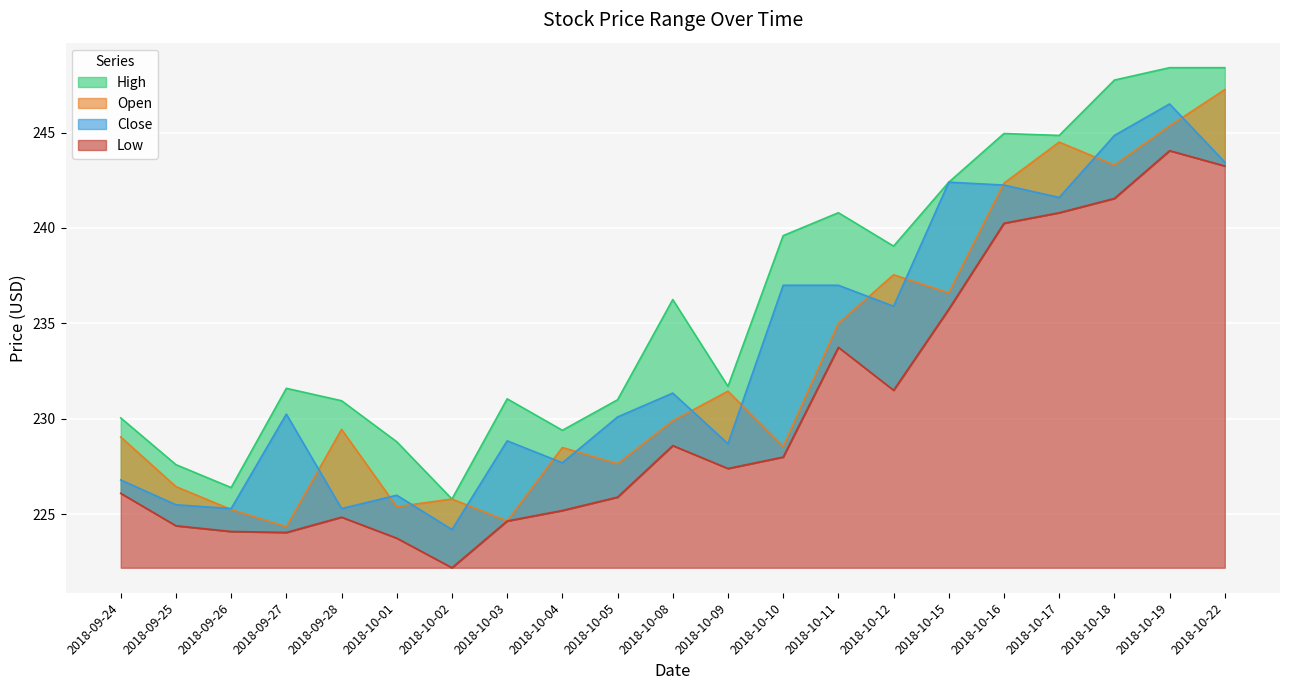

Reading left to right, list all the values displayed in this chart.

Open: 2018-09-24=229.1	2018-09-25=226.4	2018-09-26=225.2	2018-09-27=224.4	2018-09-28=229.4	2018-10-01=225.4	2018-10-02=225.8	2018-10-03=224.6	2018-10-04=228.5	2018-10-05=227.6	2018-10-08=229.9	2018-10-09=231.4	2018-10-10=228.6	2018-10-11=235.0	2018-10-12=237.6	2018-10-15=236.6	2018-10-16=242.4	2018-10-17=244.5	2018-10-18=243.3	2018-10-19=245.4	2018-10-22=247.2
Low: 2018-09-24=226.1	2018-09-25=224.4	2018-09-26=224.1	2018-09-27=224.1	2018-09-28=224.9	2018-10-01=223.8	2018-10-02=222.2	2018-10-03=224.6	2018-10-04=225.2	2018-10-05=225.9	2018-10-08=228.6	2018-10-09=227.4	2018-10-10=228.0	2018-10-11=233.8	2018-10-12=231.5	2018-10-15=235.8	2018-10-16=240.2	2018-10-17=240.8	2018-10-18=241.6	2018-10-19=244.1	2018-10-22=243.2
High: 2018-09-24=230.1	2018-09-25=227.6	2018-09-26=226.4	2018-09-27=231.6	2018-09-28=230.9	2018-10-01=228.8	2018-10-02=225.8	2018-10-03=231.1	2018-10-04=229.4	2018-10-05=231.0	2018-10-08=236.2	2018-10-09=231.7	2018-10-10=239.6	2018-10-11=240.8	2018-10-12=239.1	2018-10-15=242.4	2018-10-16=244.9	2018-10-17=244.9	2018-10-18=247.8	2018-10-19=248.4	2018-10-22=248.4
Close: 2018-09-24=226.8	2018-09-25=225.5	2018-09-26=225.3	2018-09-27=230.2	2018-09-28=225.3	2018-10-01=226.0	2018-10-02=224.2	2018-10-03=228.9	2018-10-04=227.7	2018-10-05=230.1	2018-10-08=231.4	2018-10-09=228.7	2018-10-10=237.0	2018-10-11=237.0	2018-10-12=235.9	2018-10-15=242.4	2018-10-16=242.2	2018-10-17=241.6	2018-10-18=244.9	2018-10-19=246.5	2018-10-22=243.4